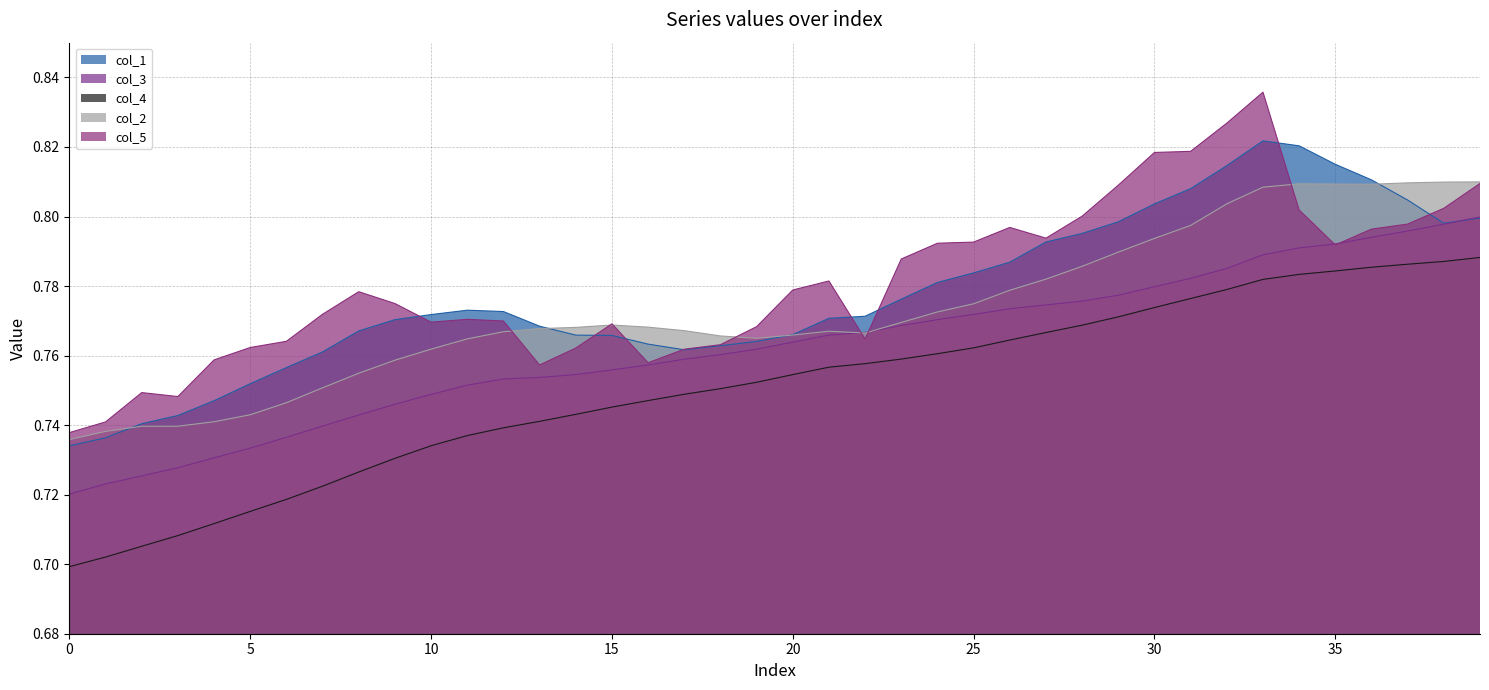

What is the lowest value of the col_3 series?

0.7